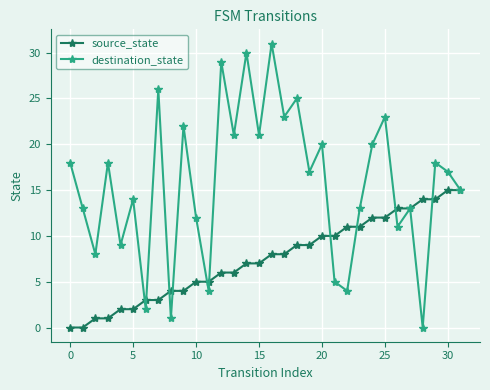

List the series in order of their overall mean, lowest first.

source_state, destination_state